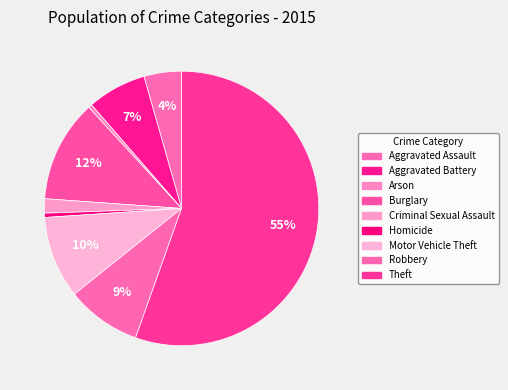

The Theft slice represents 55% of the pie. True or false?

True